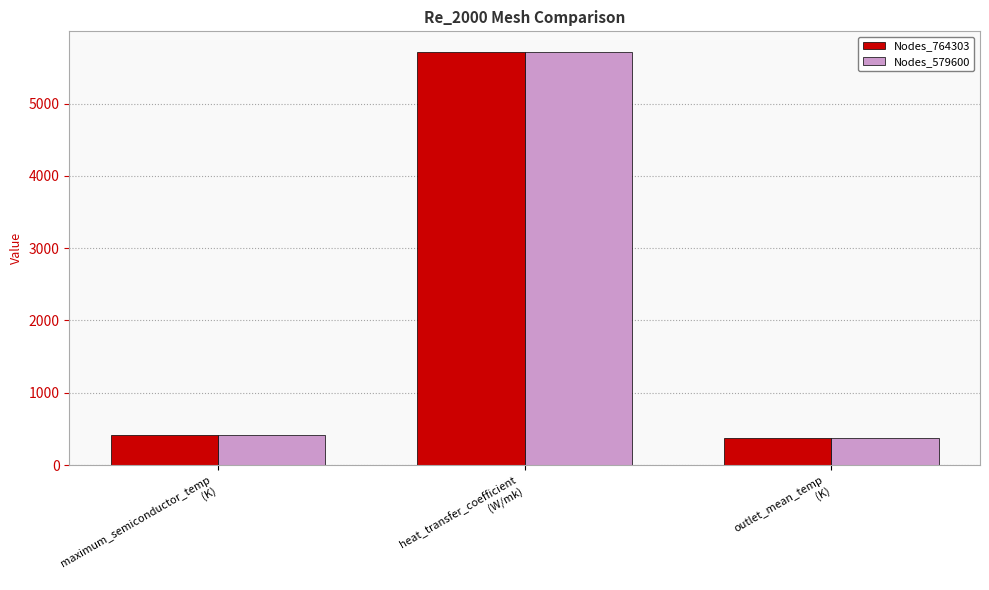

The Nodes_764303 series shows 104.7 at maximum_semiconductor_temp
(K). True or false?

False